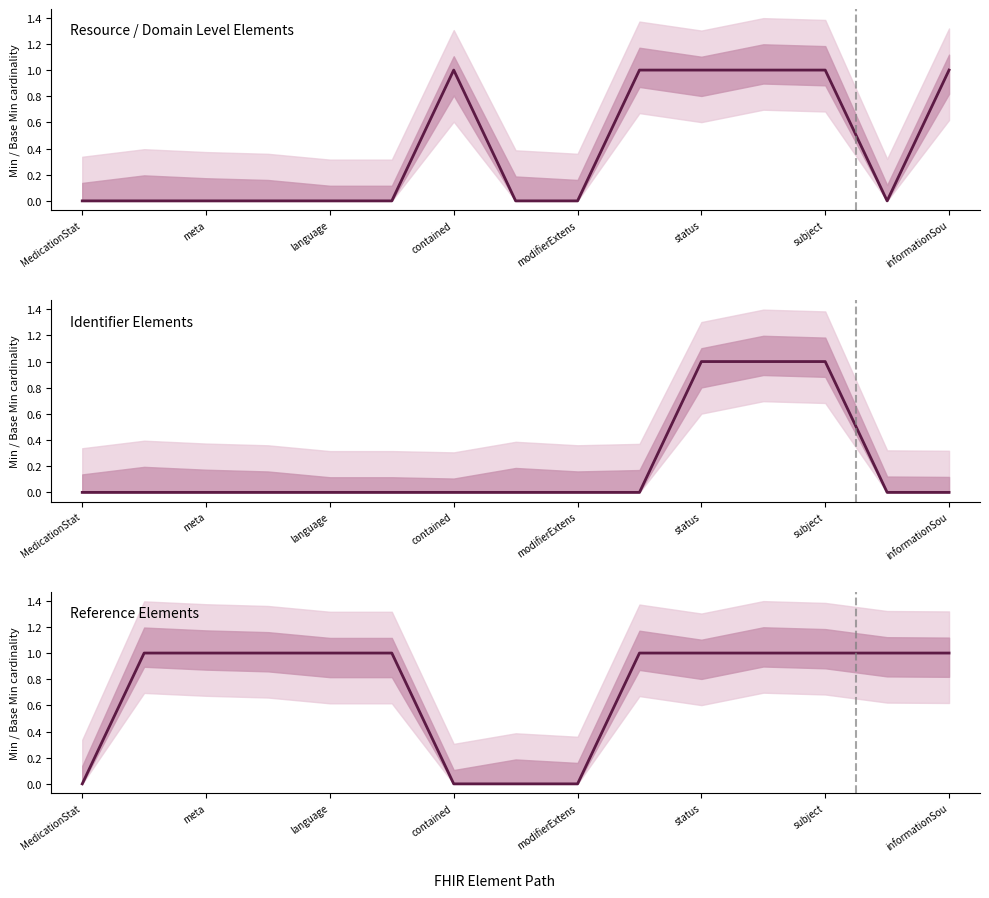

Is this an area chart (filled region under the line)?

No